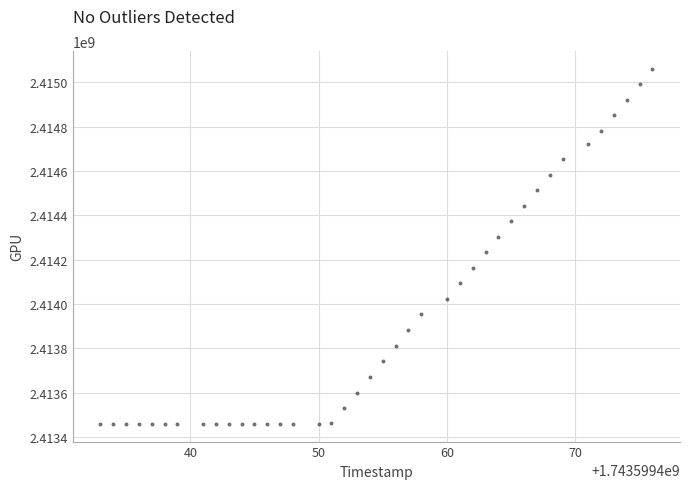

What Y value in the scatter plot is closest to 2414260326?

2414234353